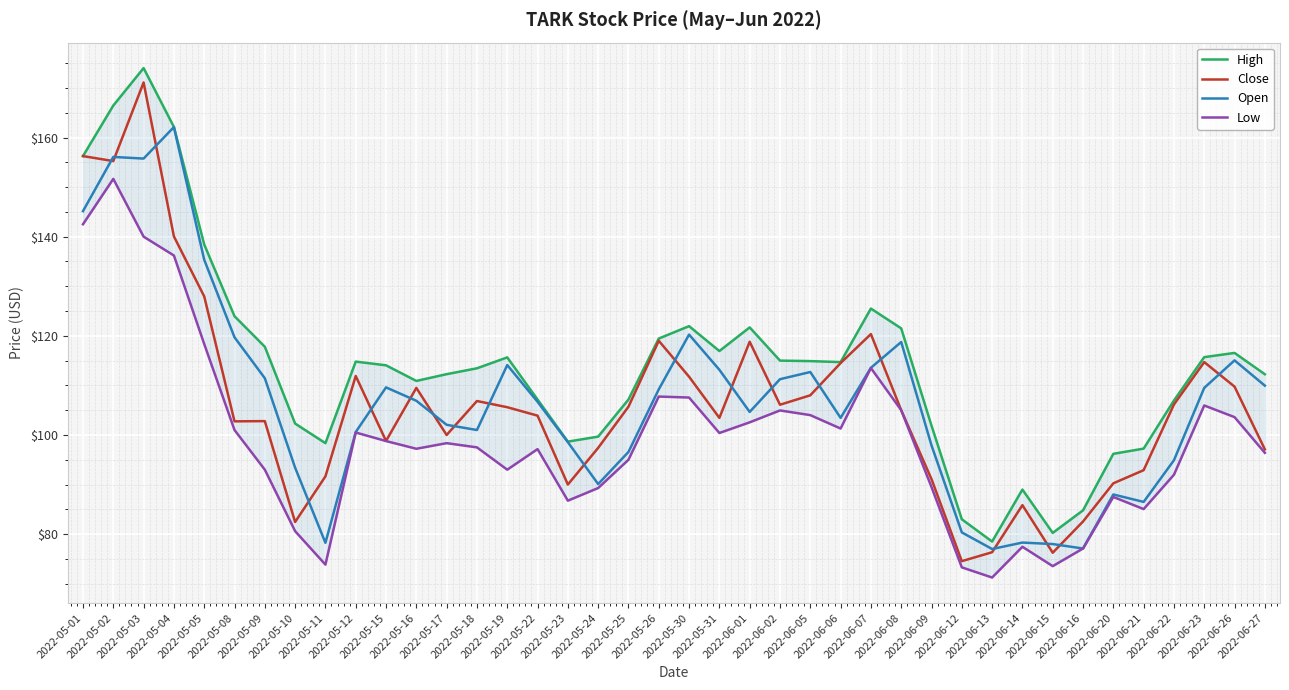

What is the label of the 37th point from the left?

2022-06-22